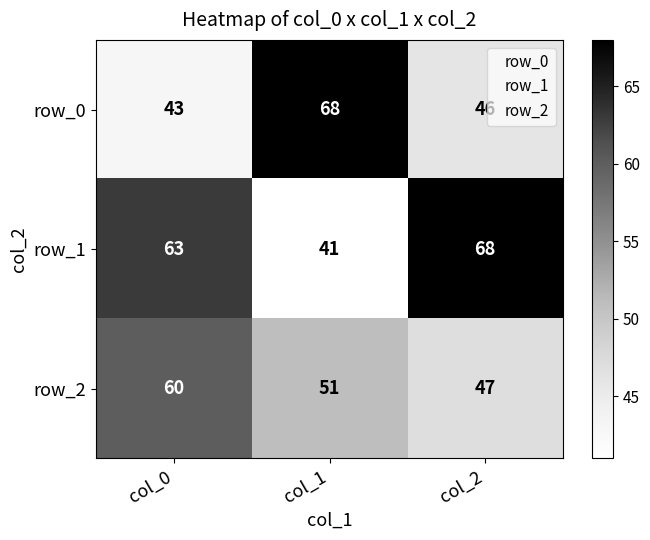

Which series has the largest range (max minus min)?

row_1